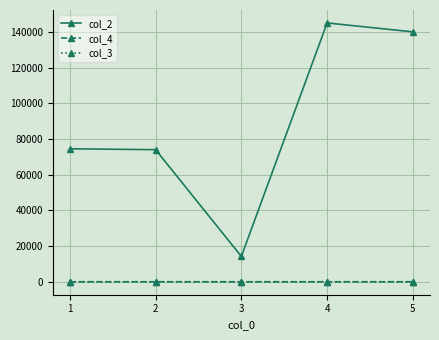

Which series has the largest total across all categories?

col_2